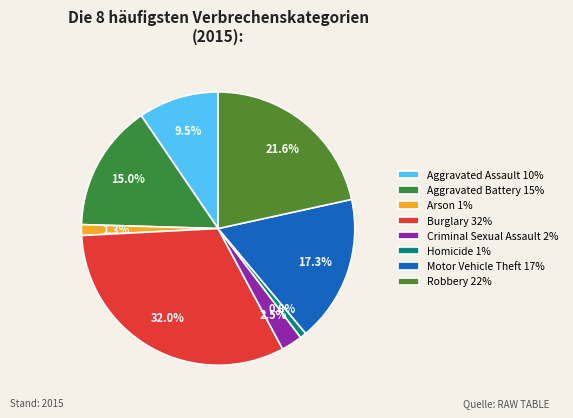

Does Motor Vehicle Theft account for over 50% of the chart?

No